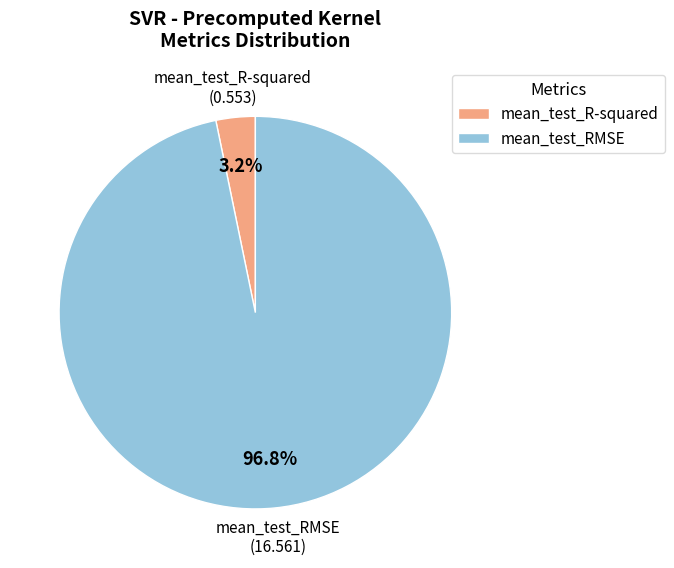

Between mean_test_R-squared and mean_test_RMSE, which is larger?

mean_test_RMSE